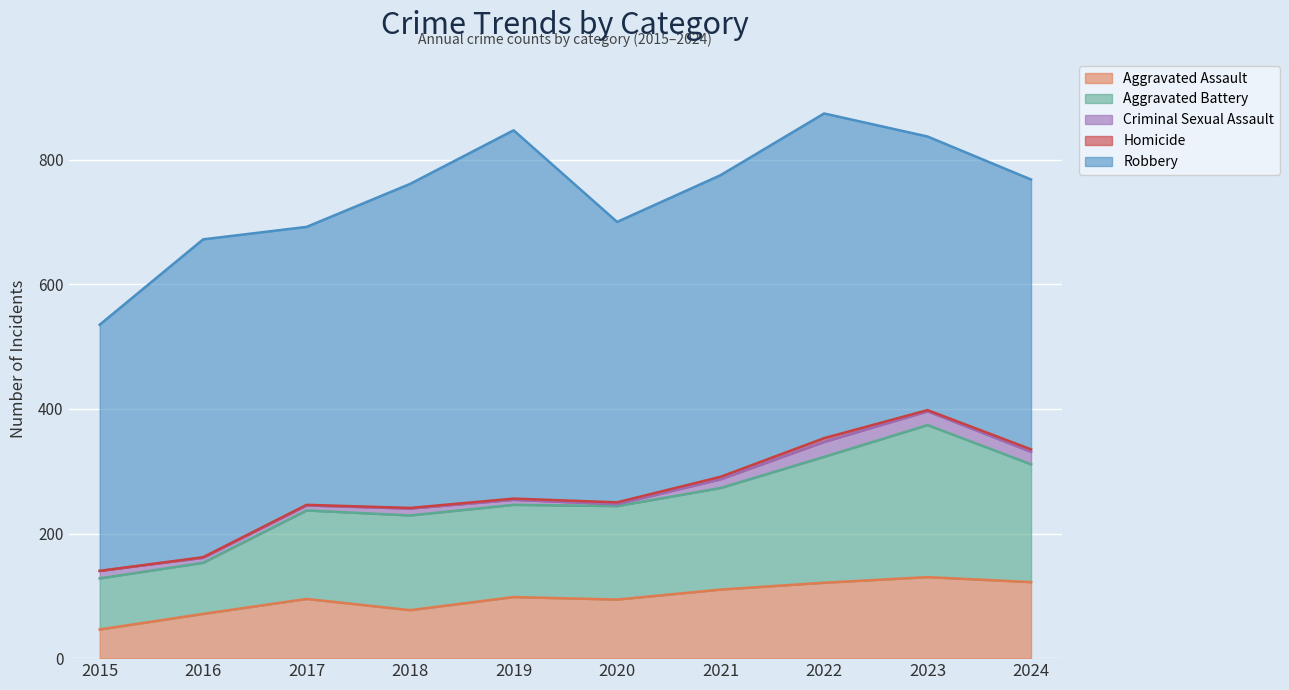

What is the value of the Robbery point at the 4th from the left?

520